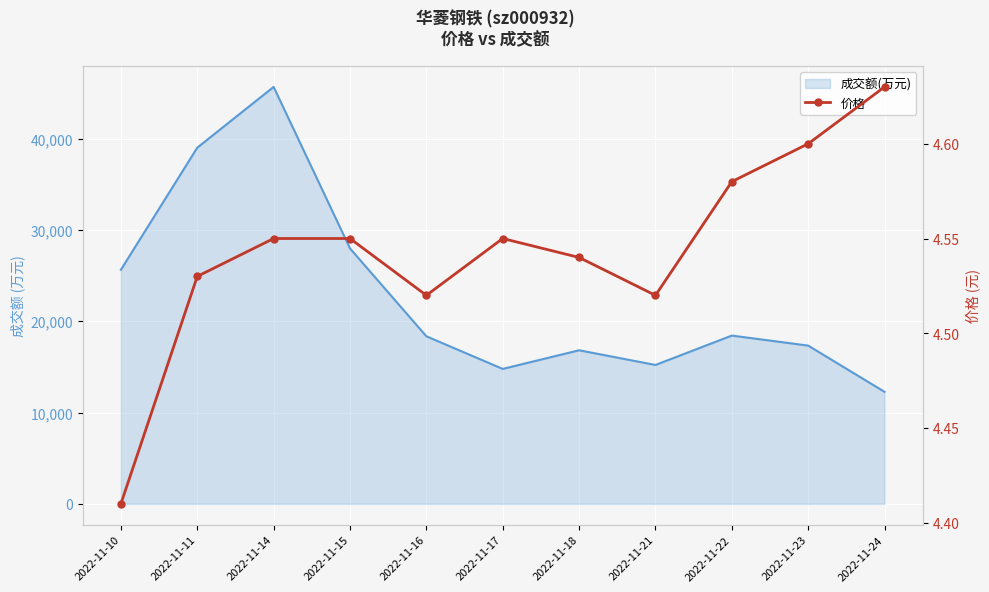

Is it true that the value at 2022-11-11 is 4.5?

True